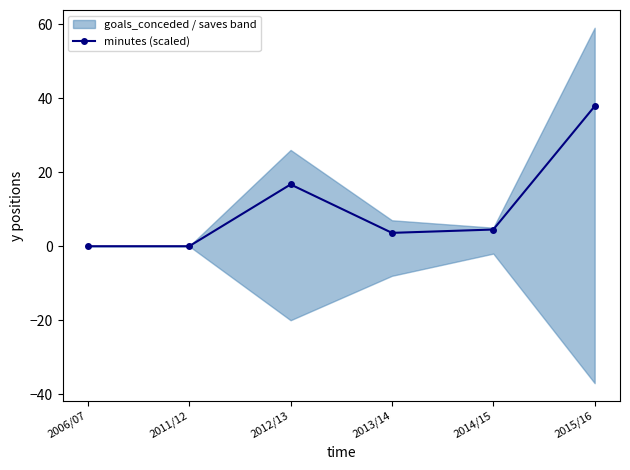

What is the label of the 5th point from the left?

2014/15